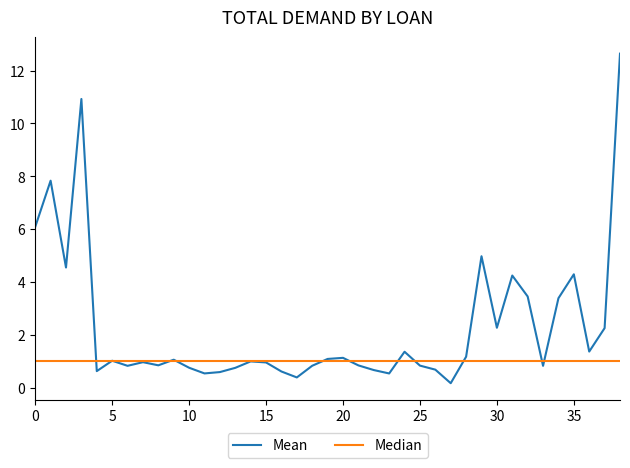

True or false: Median and Mean intersect in this chart.

True